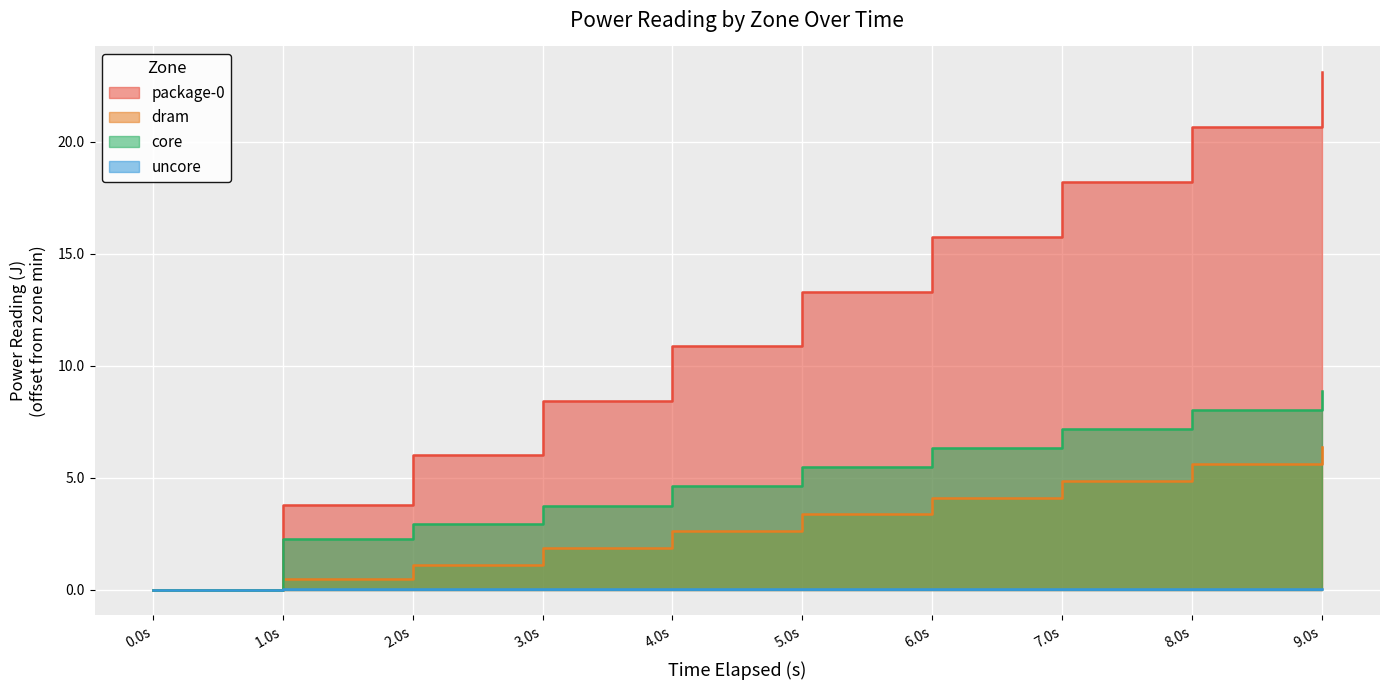

Which series has the largest range (max minus min)?

package-0